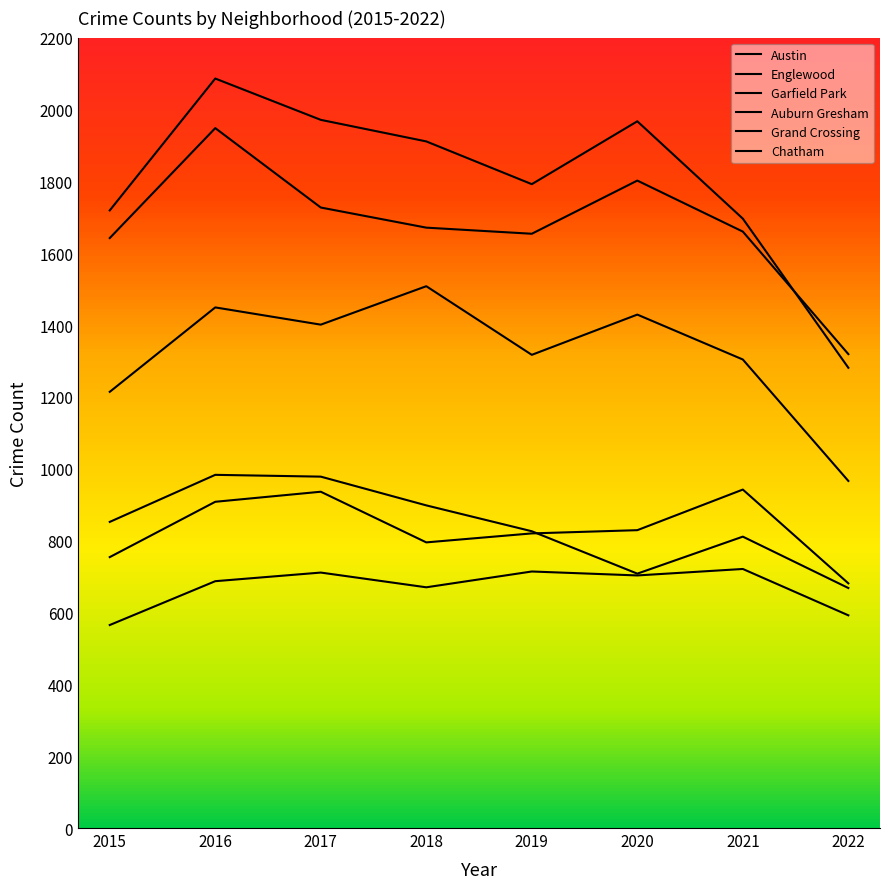

The value of Chatham at 2022 is 592. True or false?

True